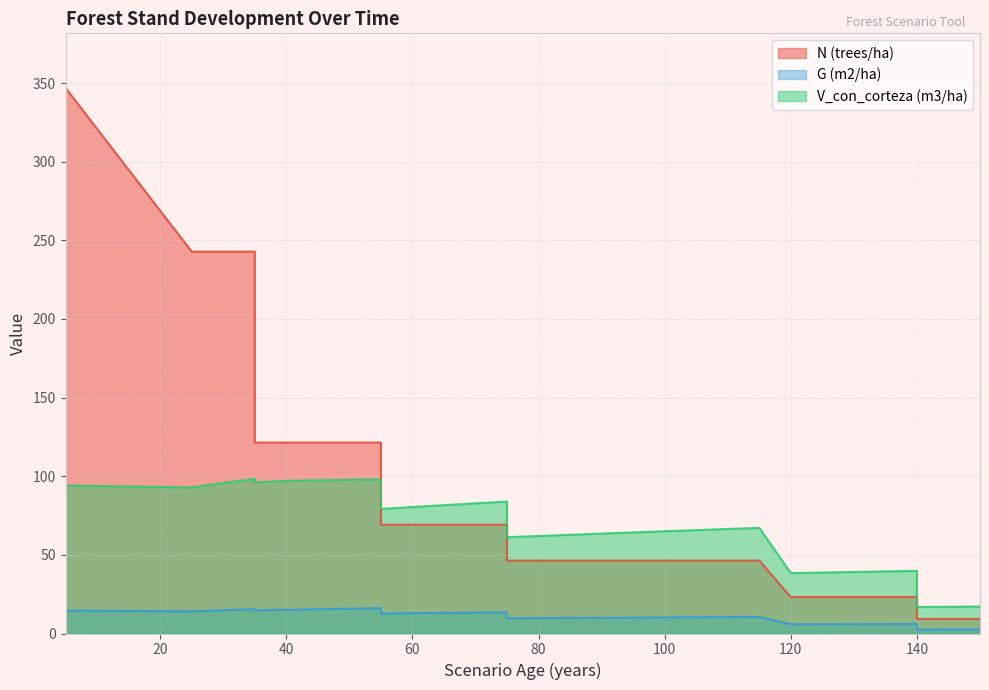

True or false: G (m2/ha) and N (trees/ha) intersect in this chart.

False